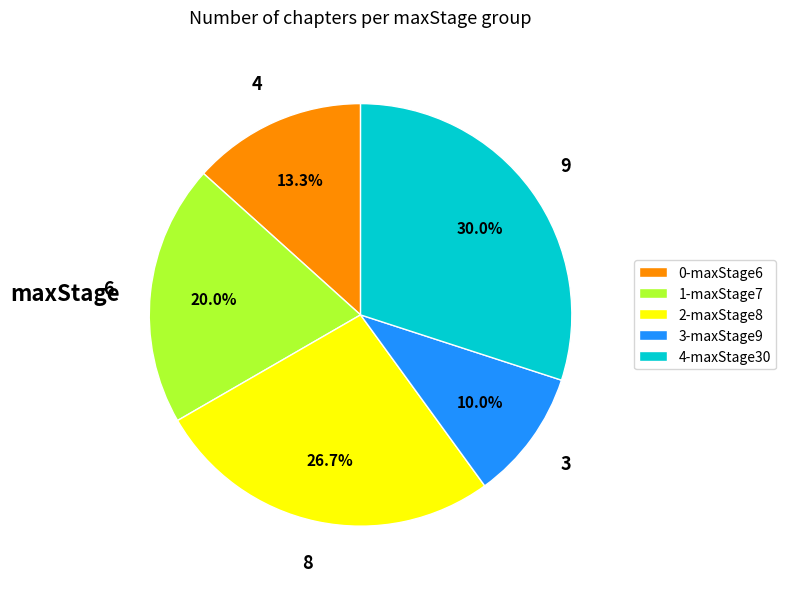

Between 4-maxStage30 and 3-maxStage9, which is larger?

4-maxStage30